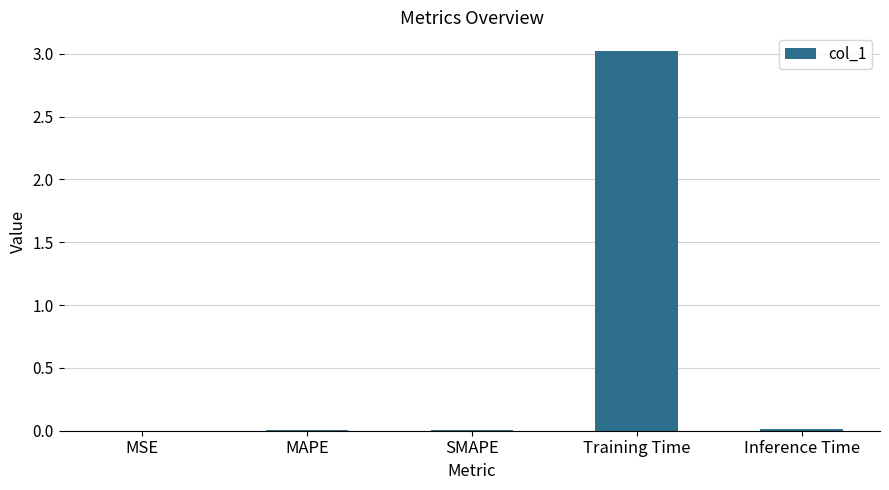

The chart shows a value of 3.9 at Training Time. True or false?

False